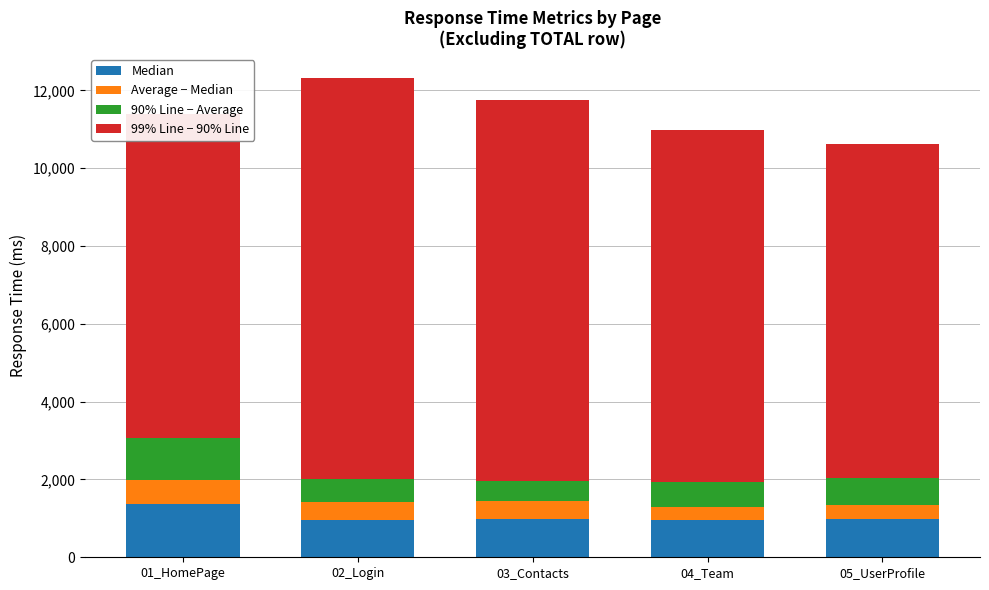

Where is 90% Line − Average nearest to the value 793?

05_UserProfile